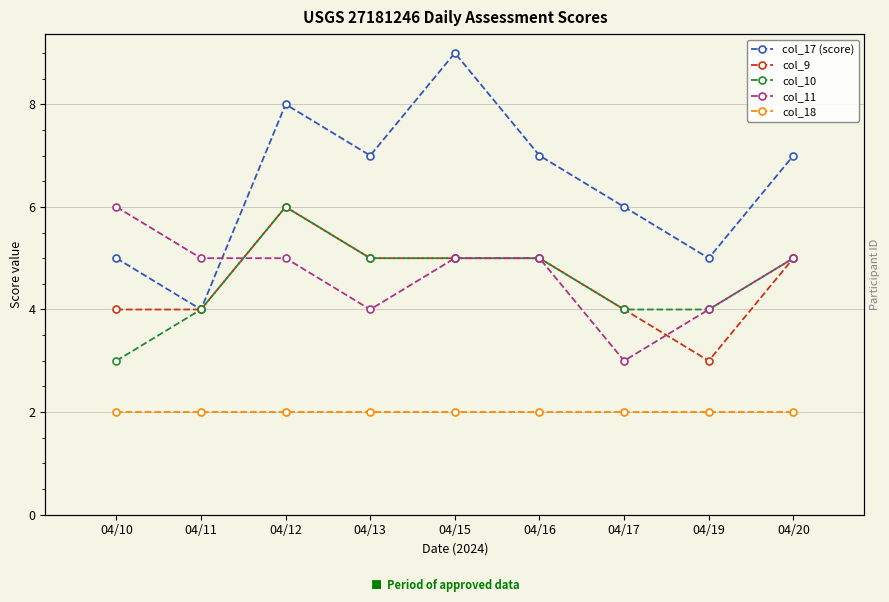

How many lines are shown in the chart?

5